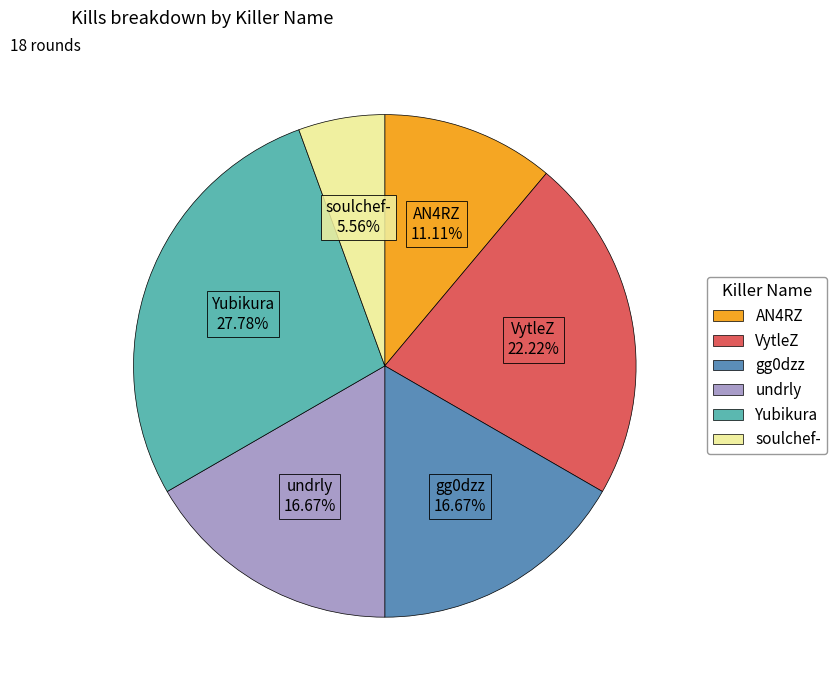

Count the number of slices in the pie.

6